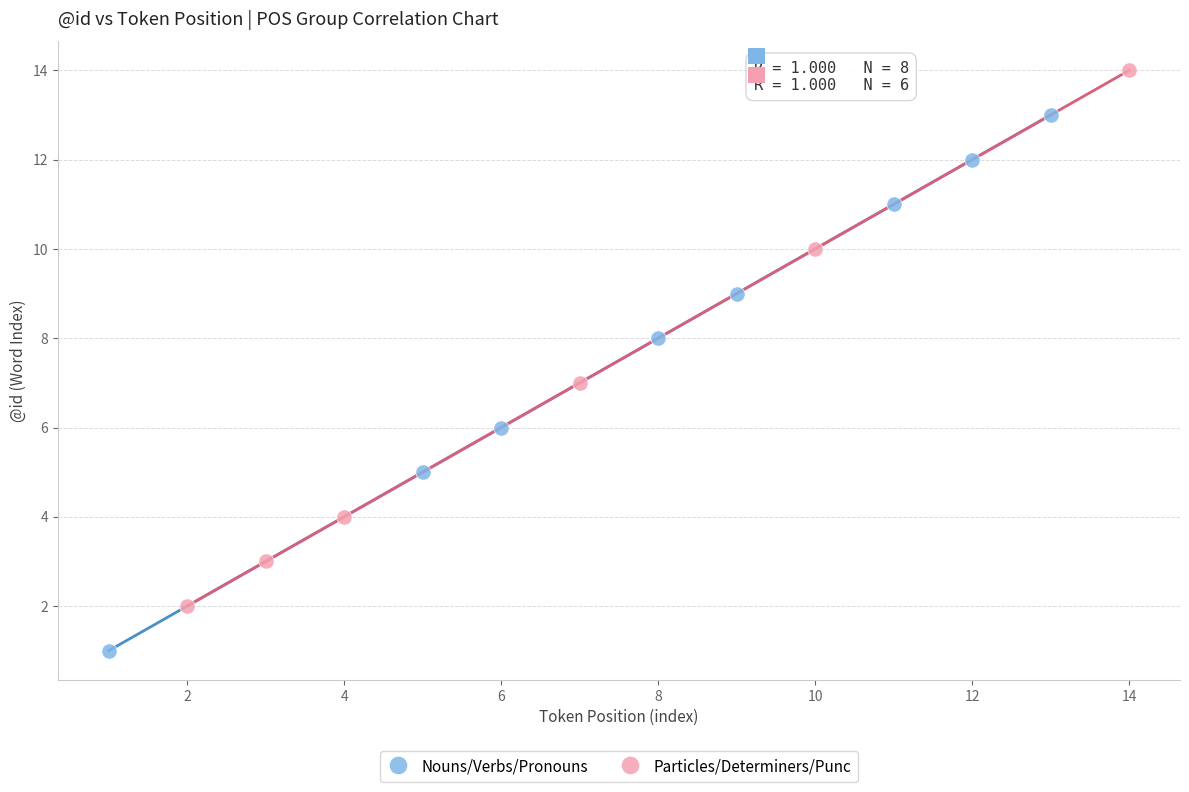

What are all the series names shown in the legend?

Nouns/Verbs/Pronouns, Particles/Determiners/Punc